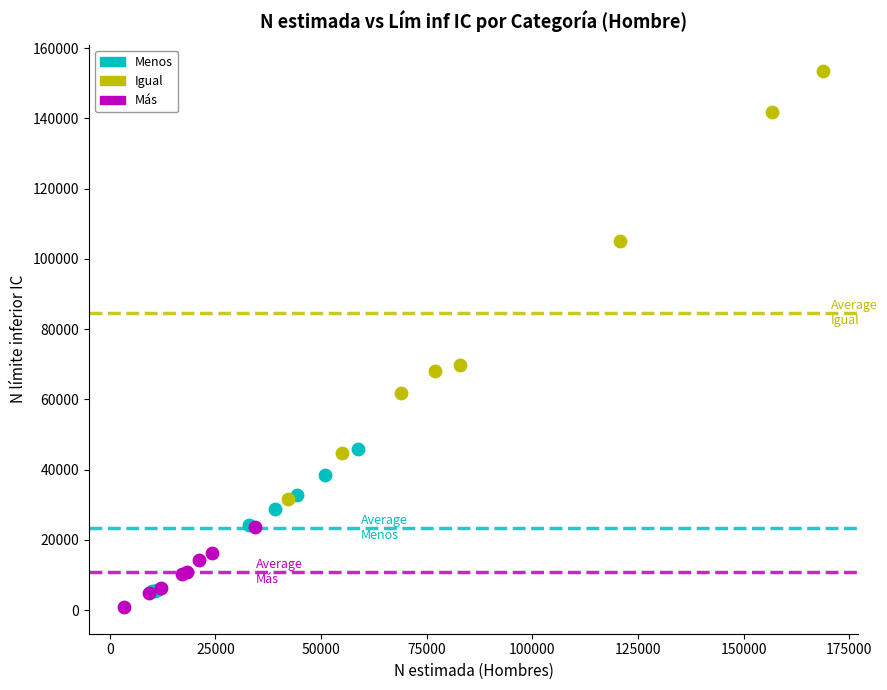

Which series has the widest spread of Y values?

Igual